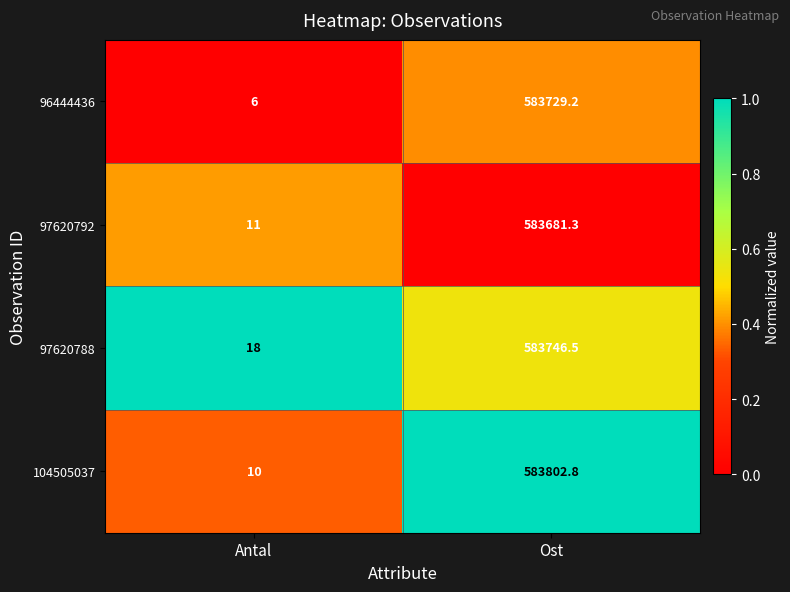

Which series has the widest spread of values?

104505037